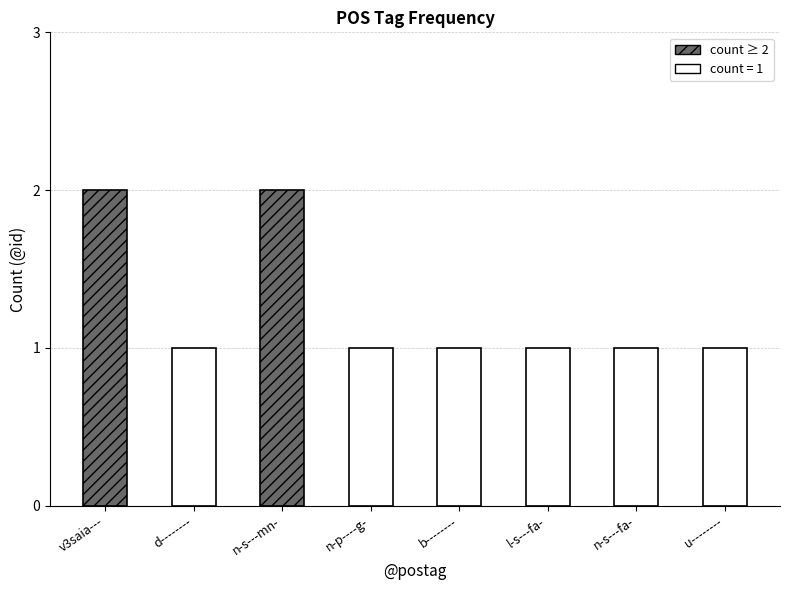

Read the value at n-s---fa-.

1